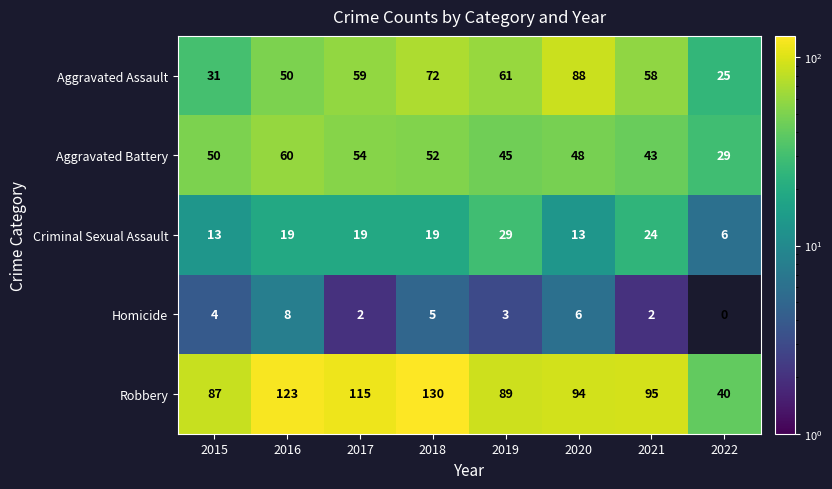

Read the Aggravated Battery value at 2018, to the nearest 10.

50